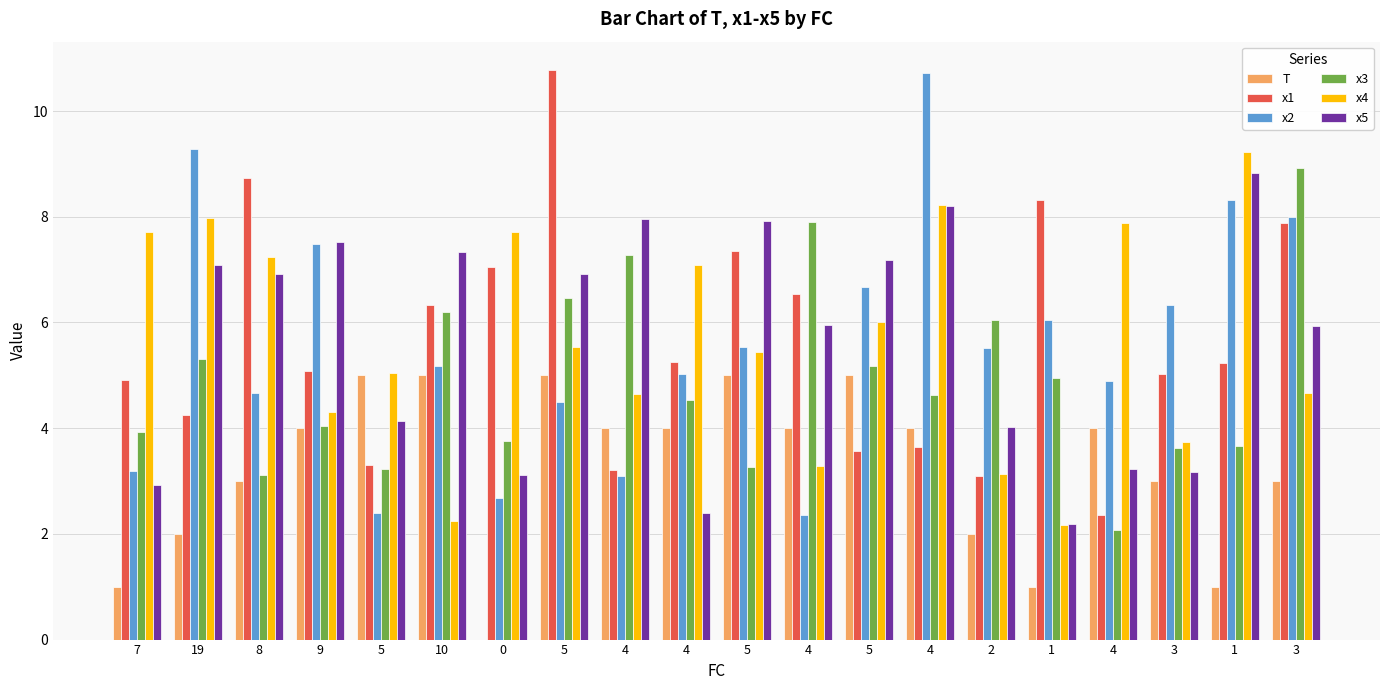

How many categories are shown in the chart?

20